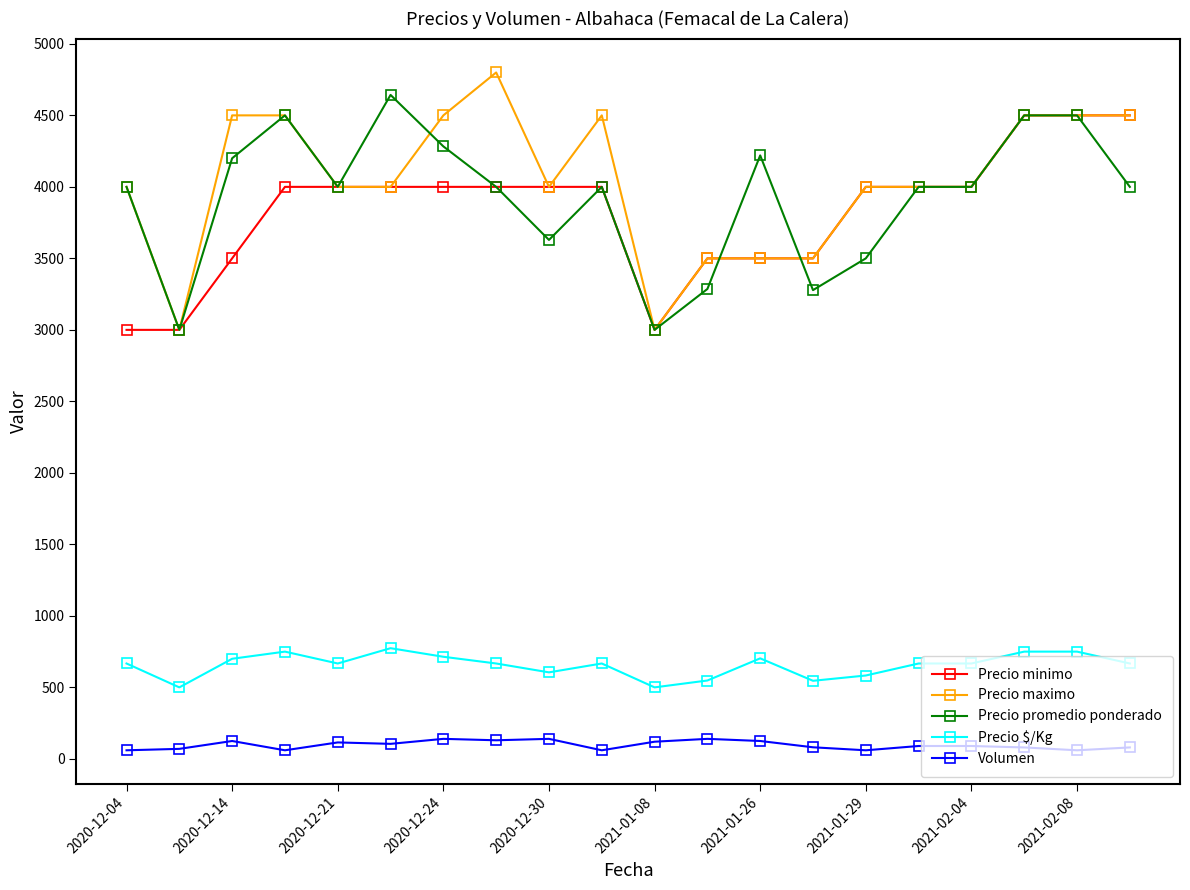

True or false: Volumen and Precio maximo cross at least once.

False